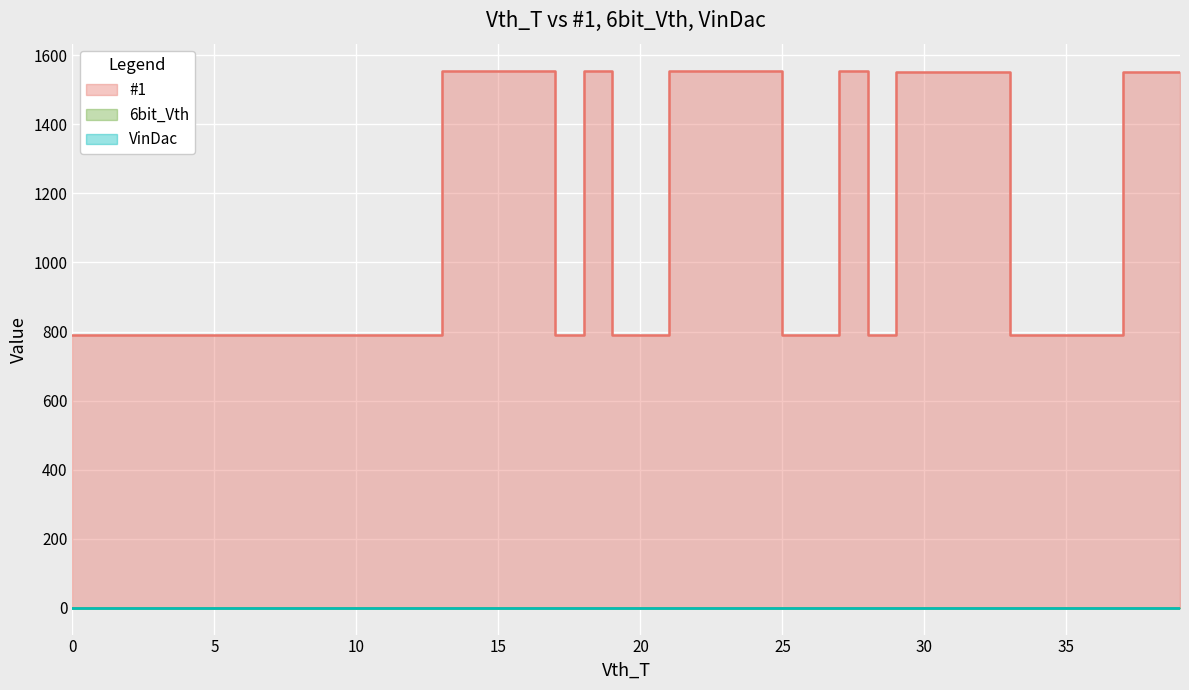

What are all the series names shown in the legend?

#1, 6bit_Vth, VinDac